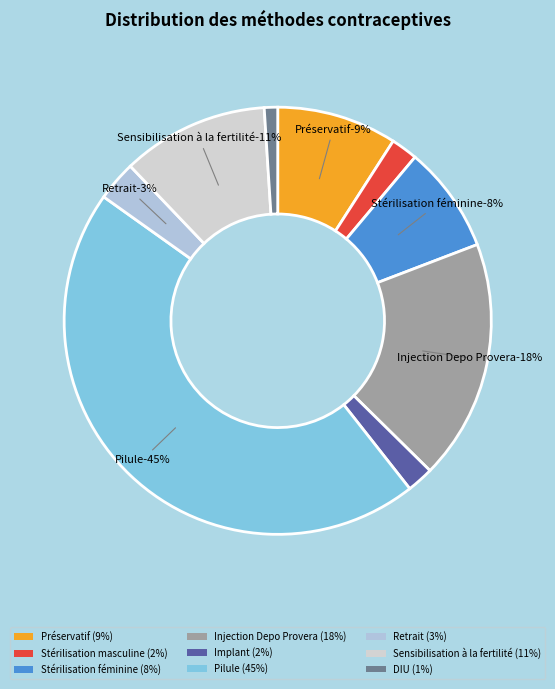

How much of the chart is everything except Retrait?

97.0%